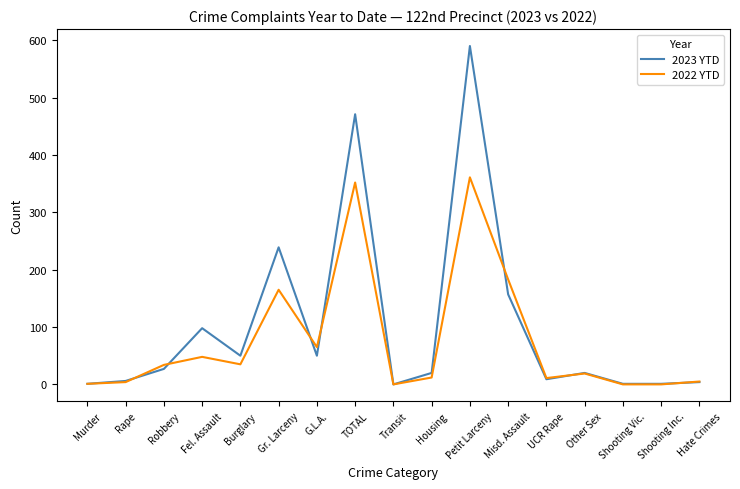

What is the total value across all series at Other Sex?

39